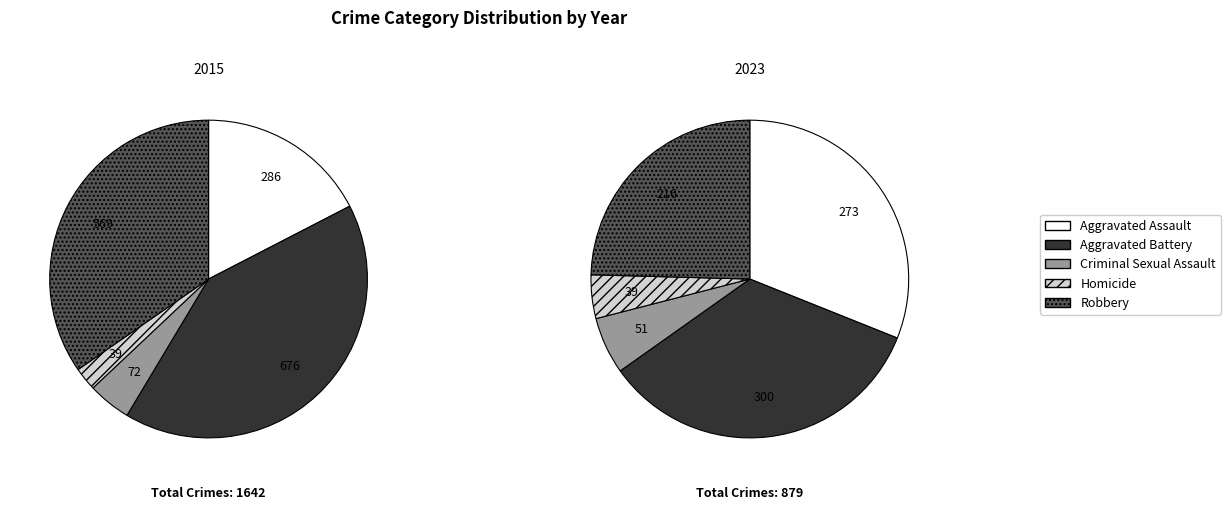

Which slice is the smallest?

Homicide